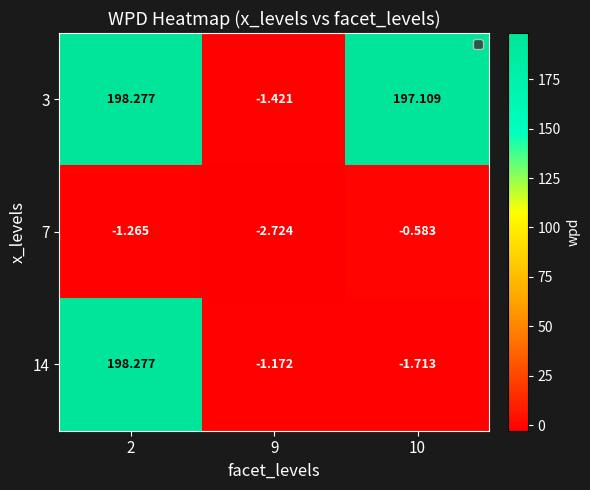

How many data points in 14 are above -1?

1